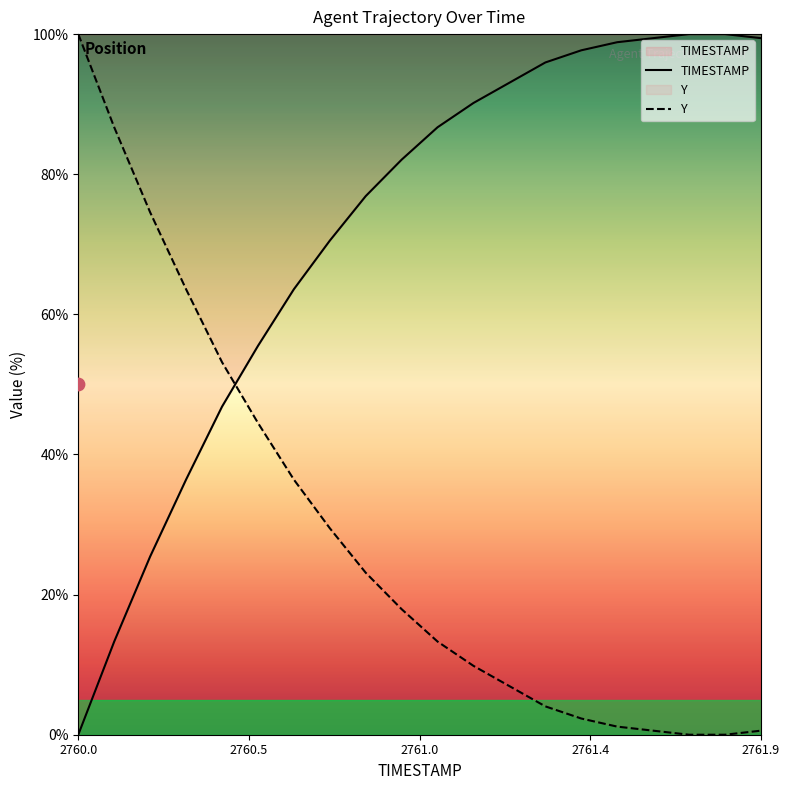

Which series contains the highest Y value?

TIMESTAMP